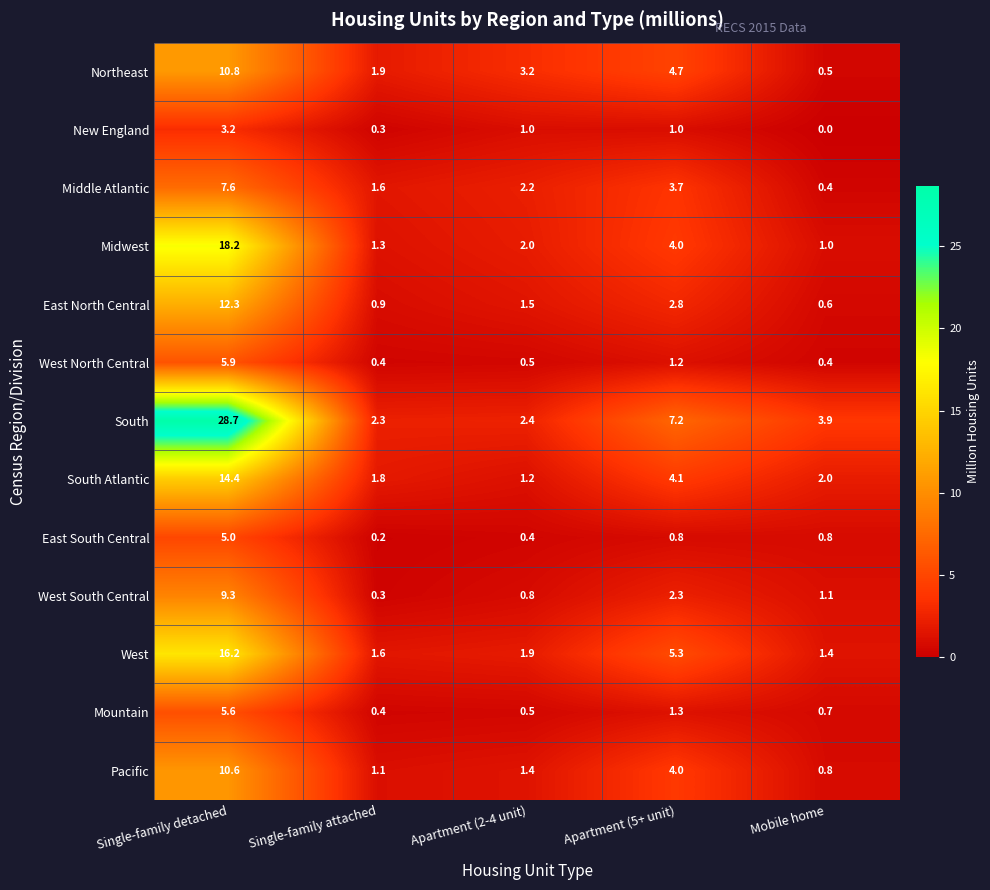

What is the difference between the West values at Mobile home and Apartment (2-4 unit)?

0.5